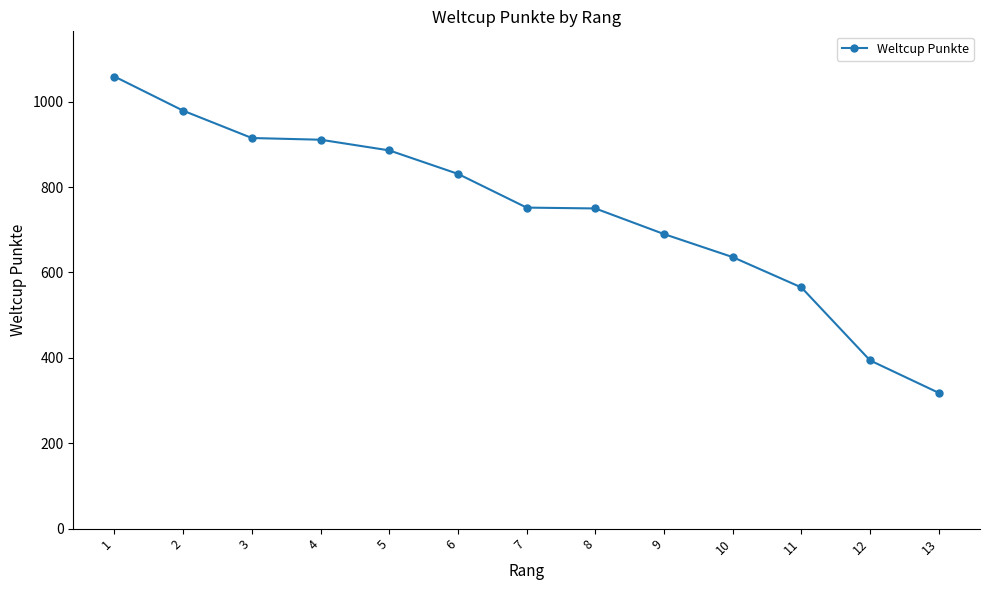

What is the ratio of the value at 2 to the value at 5?

1.1